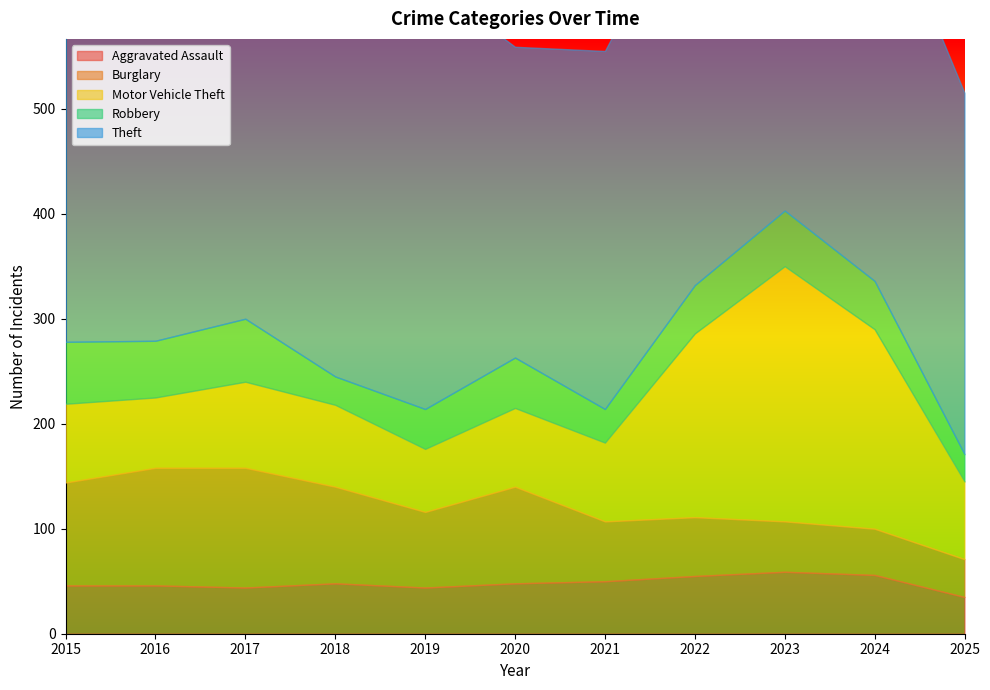

At which label does Aggravated Assault reach its peak?

2023